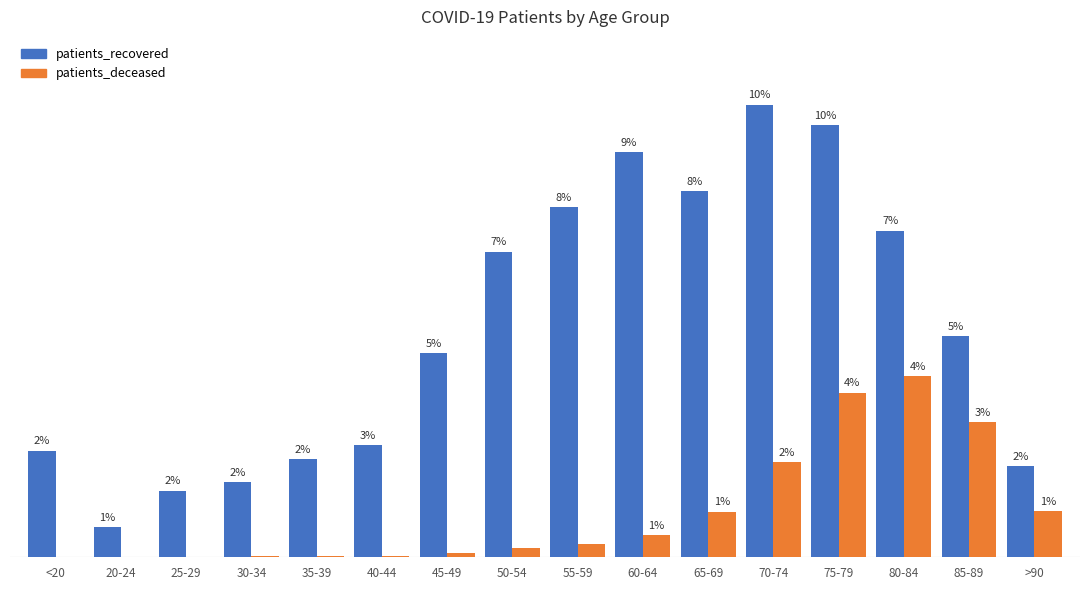

At which label does patients_deceased reach its peak?

80-84